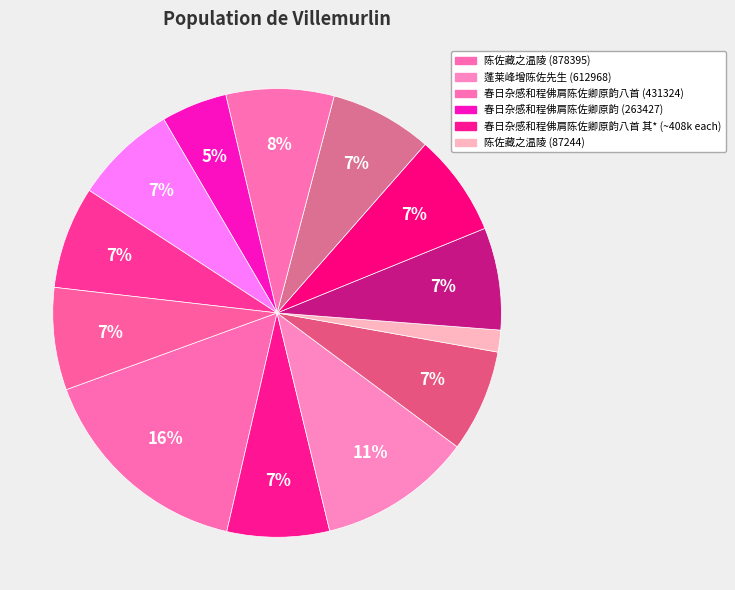

Count the number of slices in the pie.

13